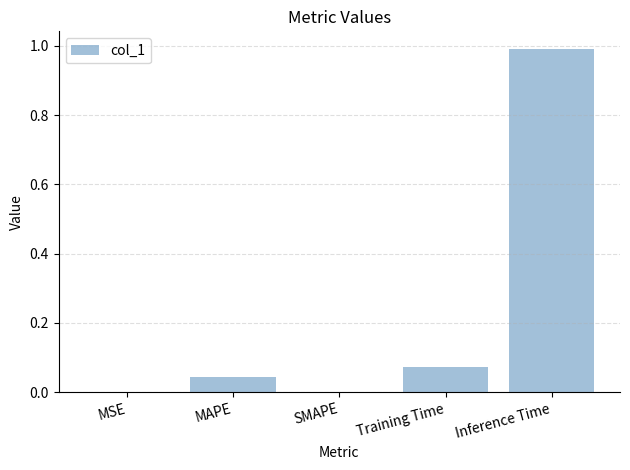

Between Training Time and MAPE, which is larger?

Training Time